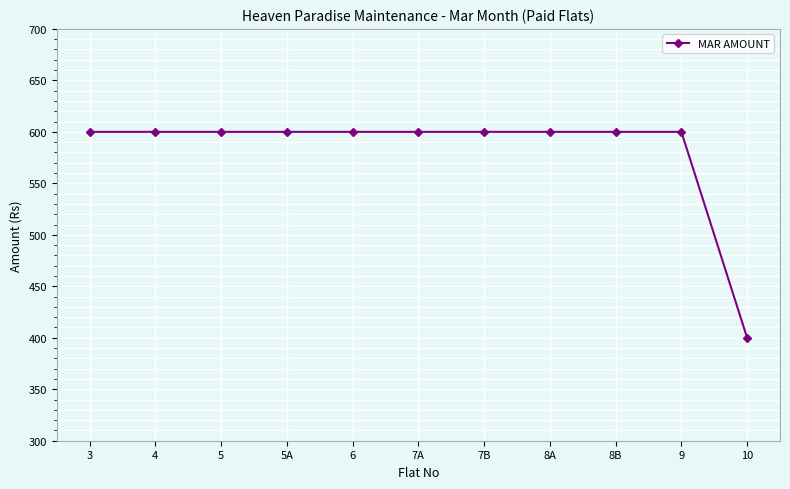

How many lines are shown in the chart?

1